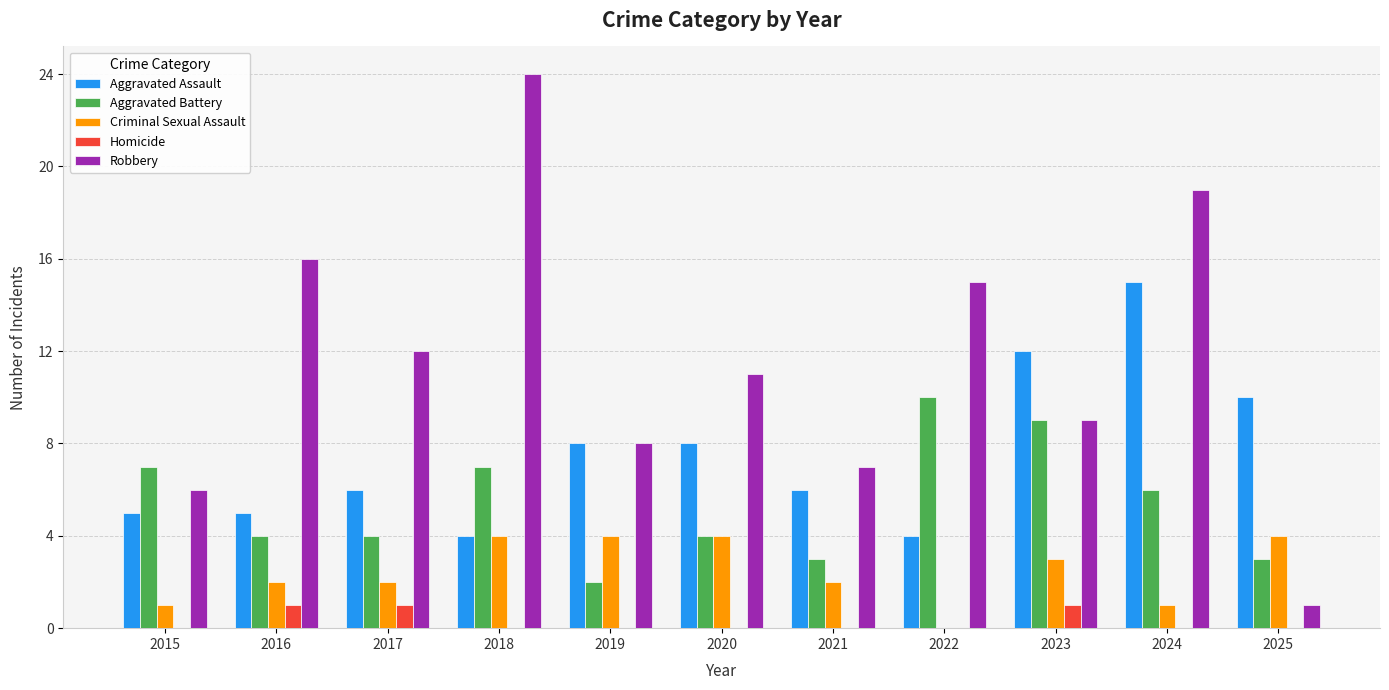

Between 2016 and 2022, which series saw the biggest shift?

Aggravated Battery